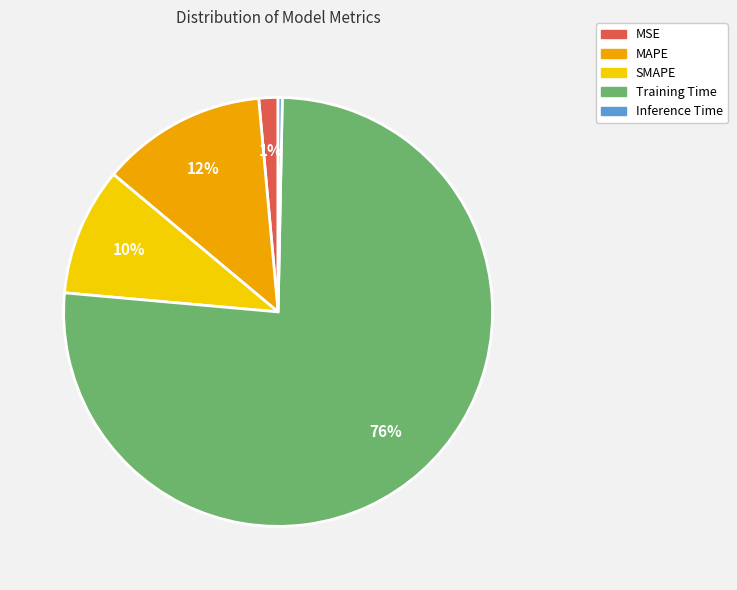

Combined, do SMAPE and MSE account for over 50%?

No